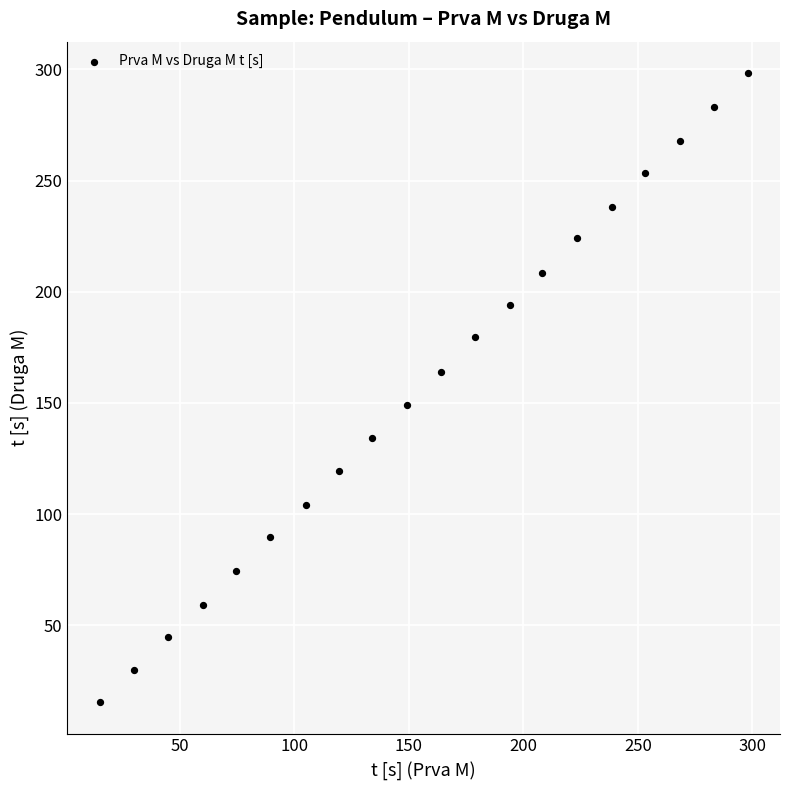

What is the range of Y values (max minus min)?

283.0